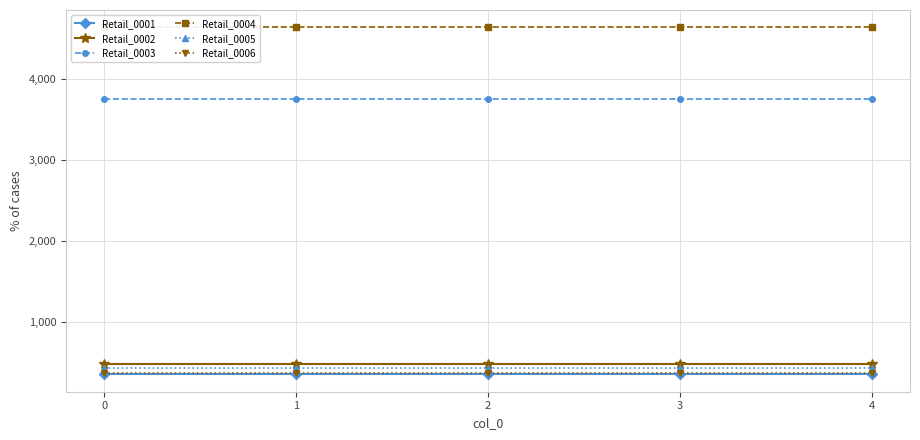

True or false: Retail_0003 and Retail_0005 cross at least once.

False